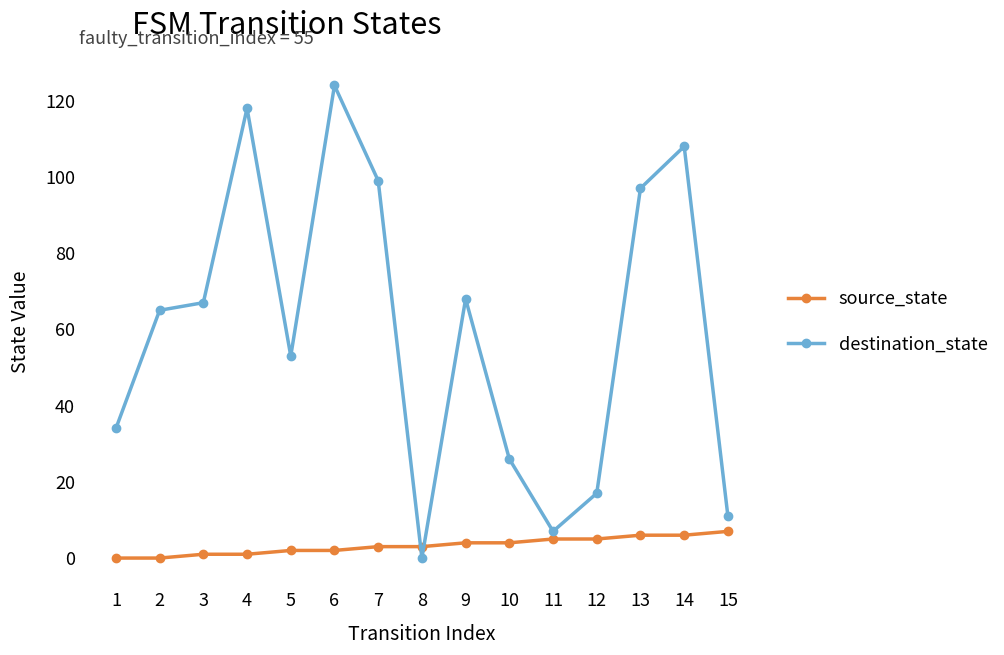

What is the difference between the maximum and minimum values in the destination_state series?

124